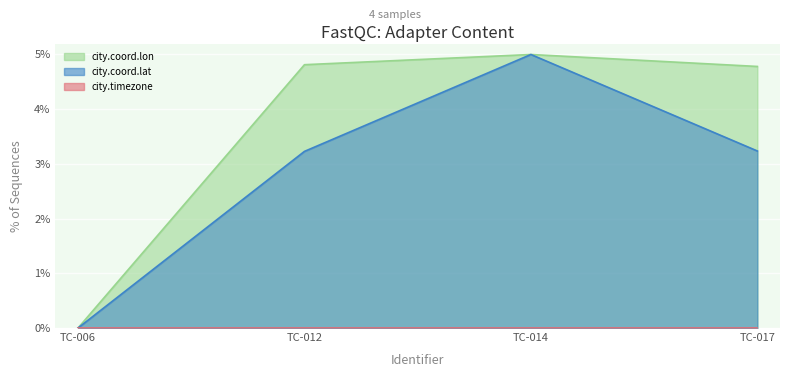

How many data points does each series have?

4